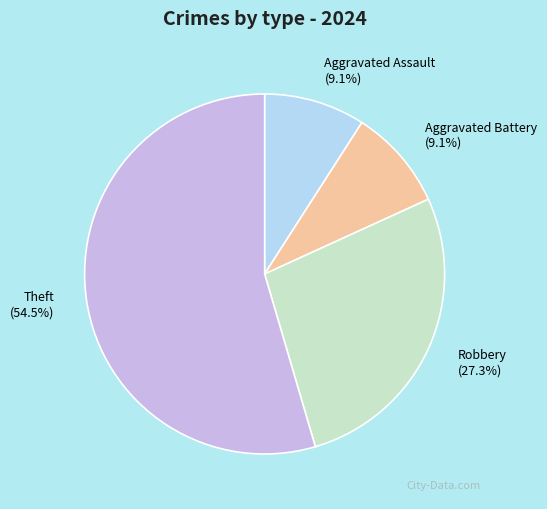

Which category has the biggest portion of the pie?

Theft